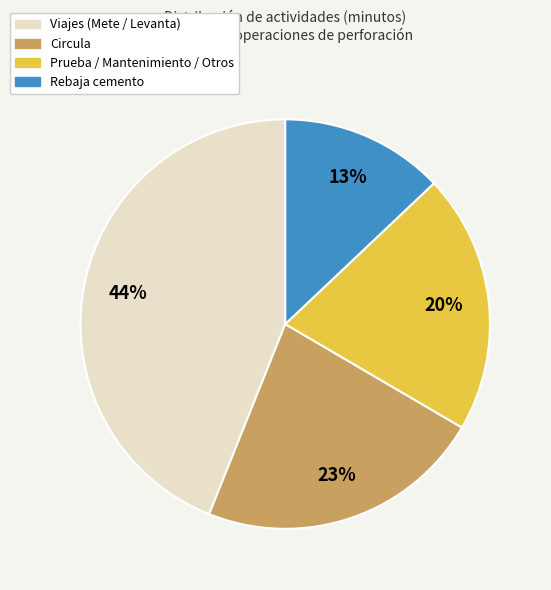

Is there a majority slice in this chart?

No